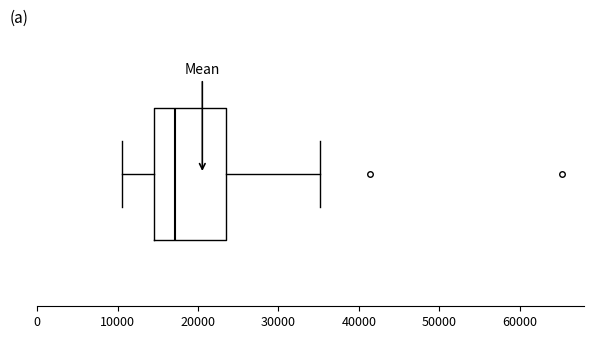

Read this box plot against the x-axis: the position of the median line, the range covered by the box, and the ends of both whiskers. The values are not printed on the chart, so give them approximately, as read against the axis.

median 17000, box 15000 to 24000, whiskers 11000 to 35000